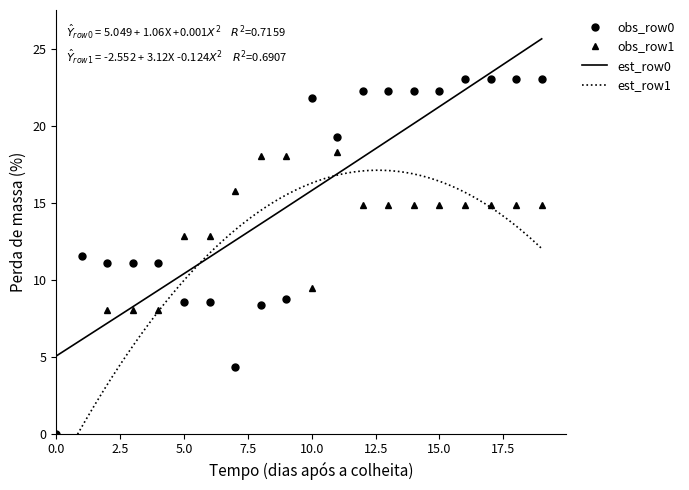

At how many categories does at least one series exceed -3?

20